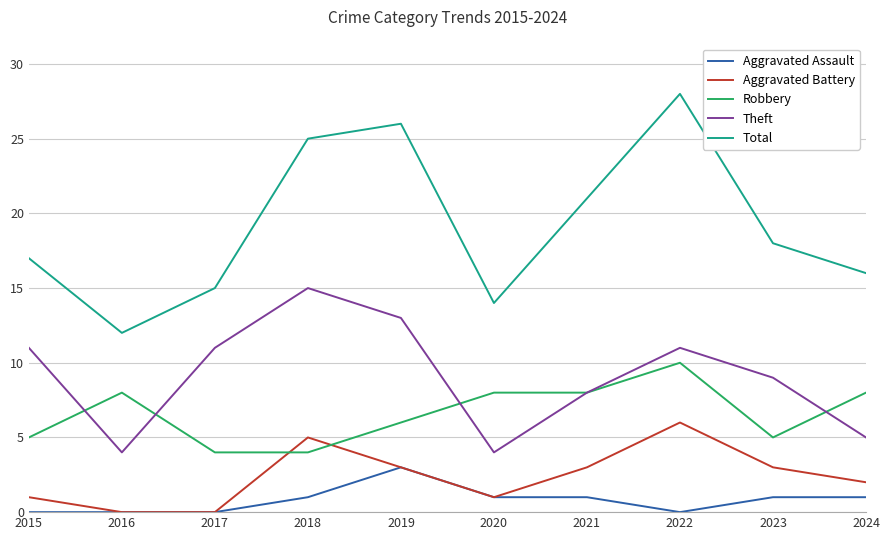

Which series has the largest total across all categories?

Total